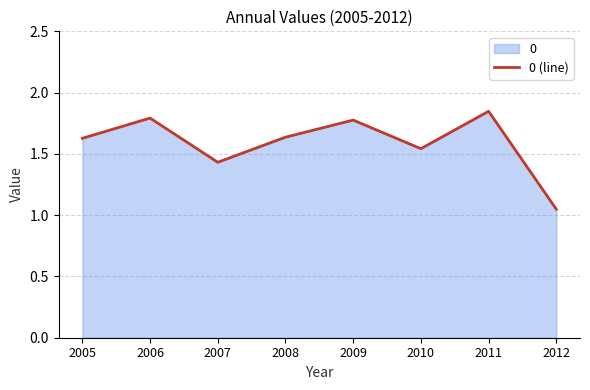

What is the value of the 8th point from the left?

1.0